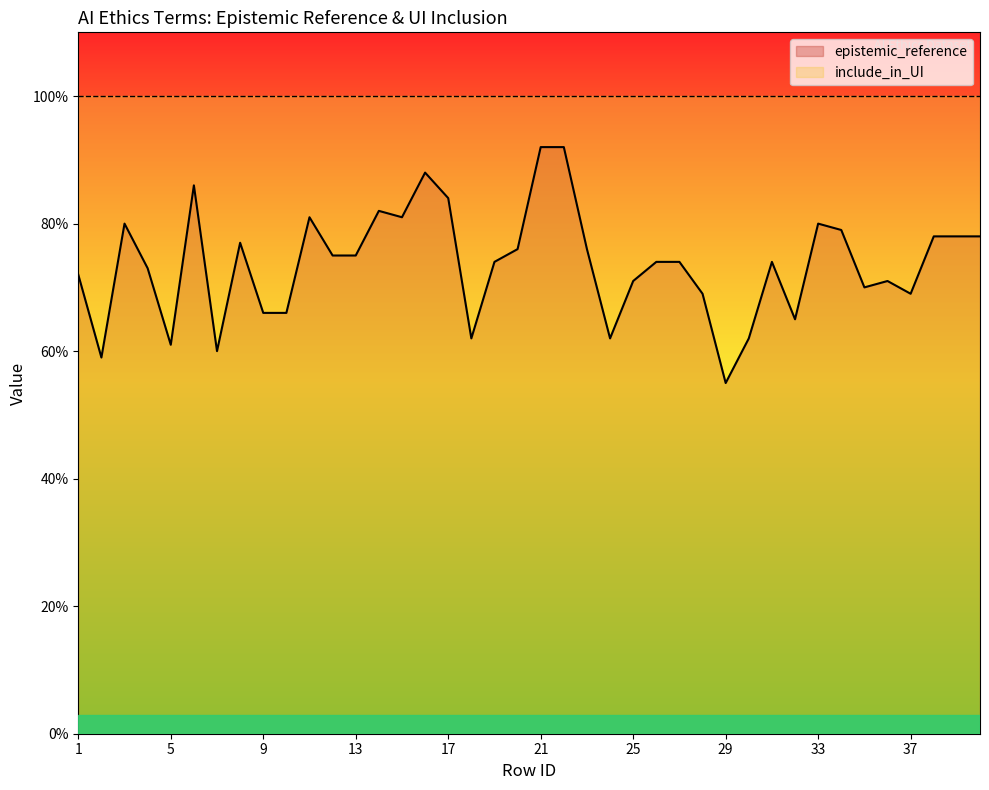

Reading right to left, extract all data points from this chart.

0.8	0.8	0.8	0.7	0.7	0.7	0.8	0.8	0.7	0.7	0.6	0.6	0.7	0.7	0.7	0.7	0.6	0.8	0.9	0.9	0.8	0.7	0.6	0.8	0.9	0.8	0.8	0.8	0.8	0.8	0.7	0.7	0.8	0.6	0.9	0.6	0.7	0.8	0.6	0.7